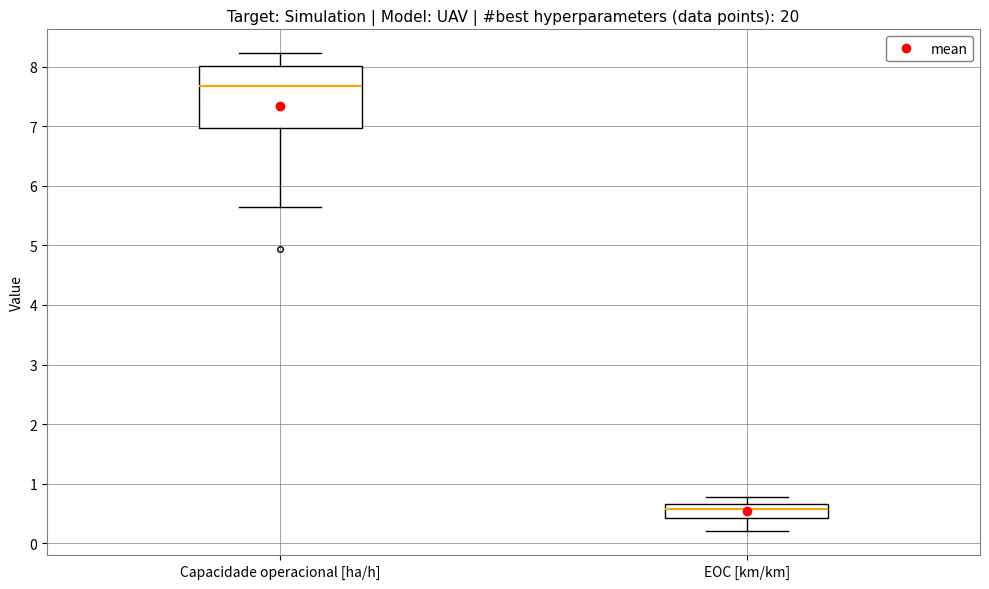

Comparing the boxes themselves (not the whiskers), which one is the tallest?

Capacidade operacional [ha/h]